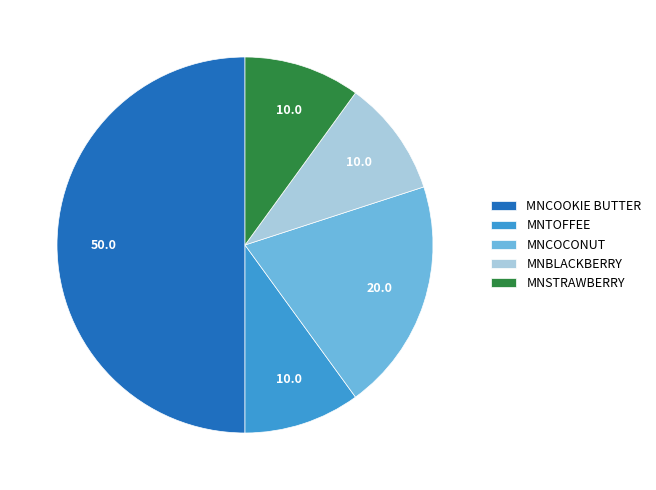

Is MNBLACKBERRY the majority of the pie?

No